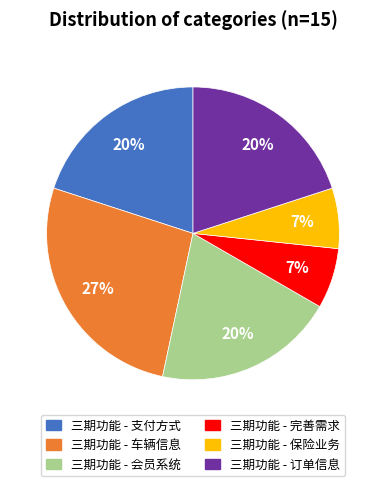

To the nearest percent, what portion does 三期功能 - 车辆信息 represent?

27%